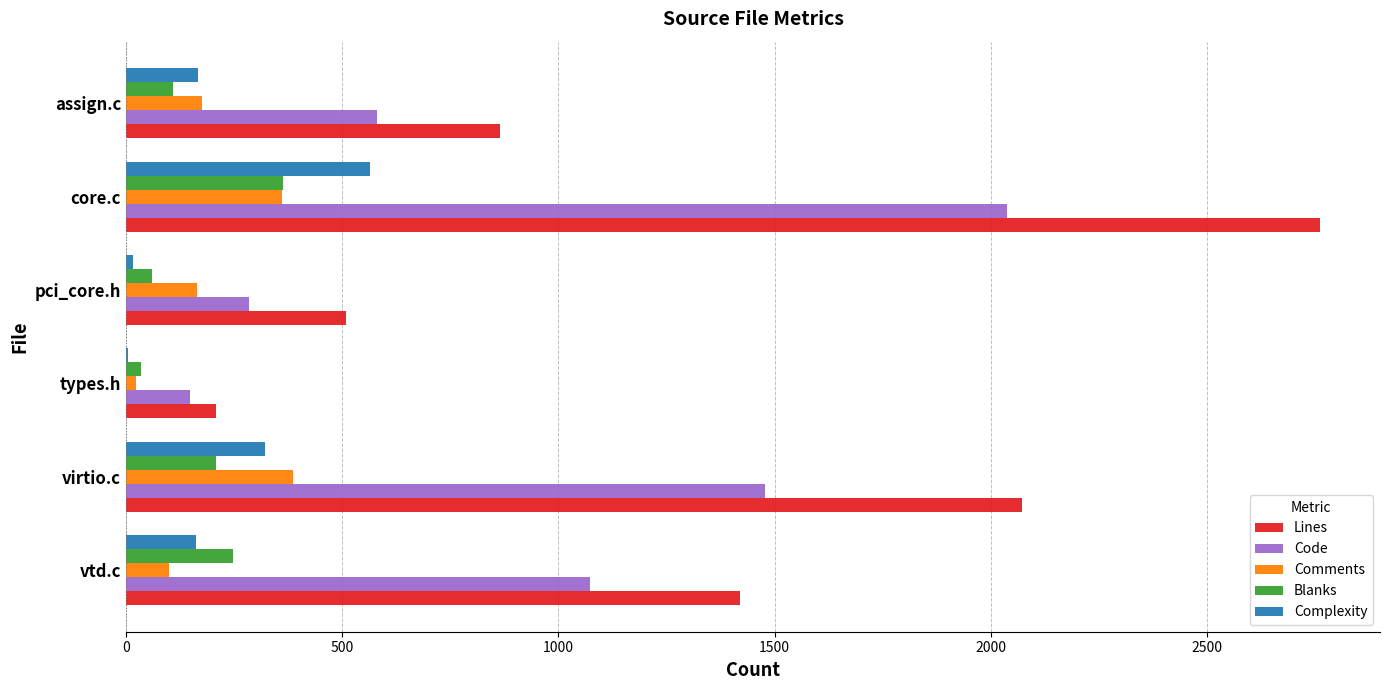

What is the sum of the Comments values at assign.c and vtd.c?

275